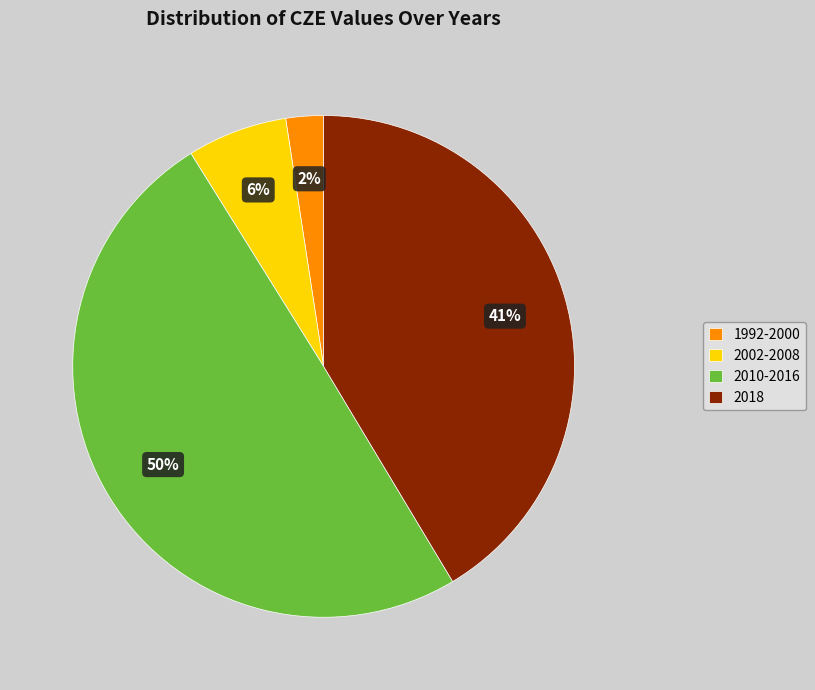

How many segments does this pie chart have?

4